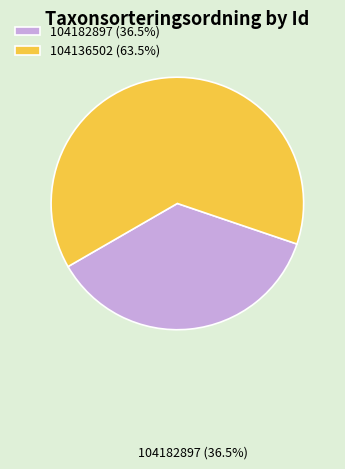

Combined, do 104182897 (36.5%) and 104136502 (63.5%) account for over 50%?

Yes